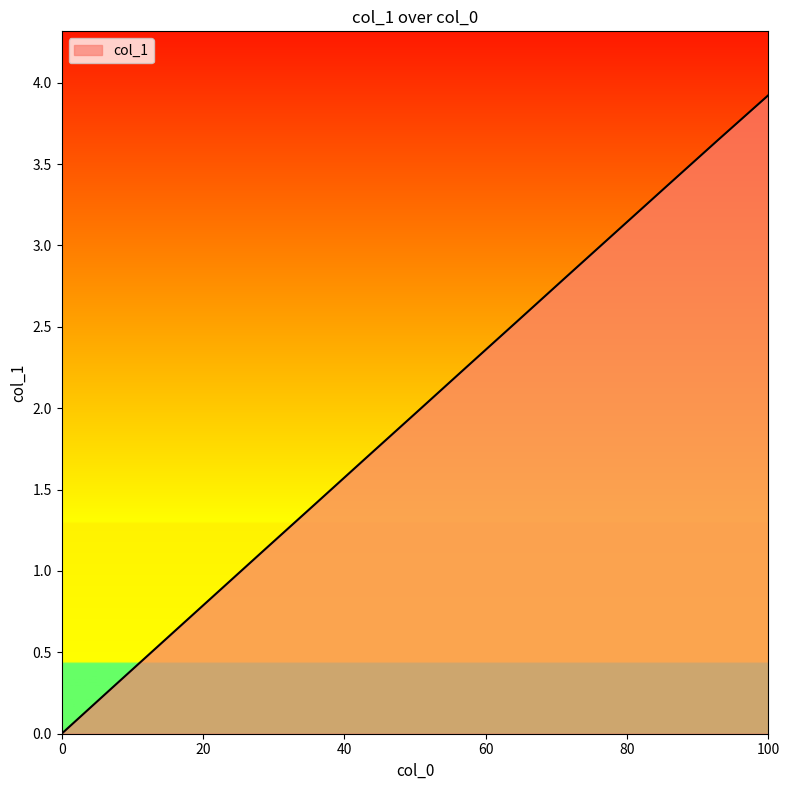

How many series are shown in this chart?

1